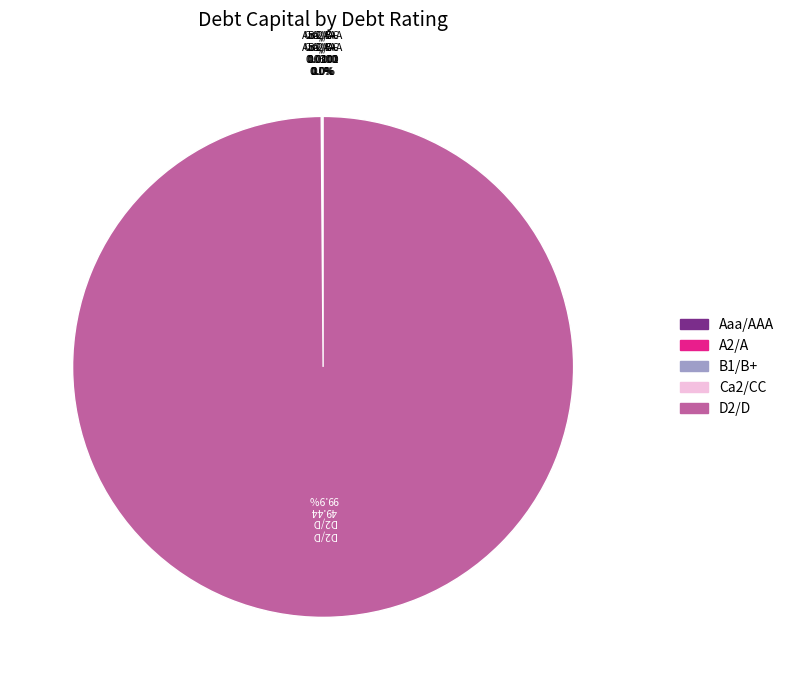

Is there a majority slice in this chart?

Yes